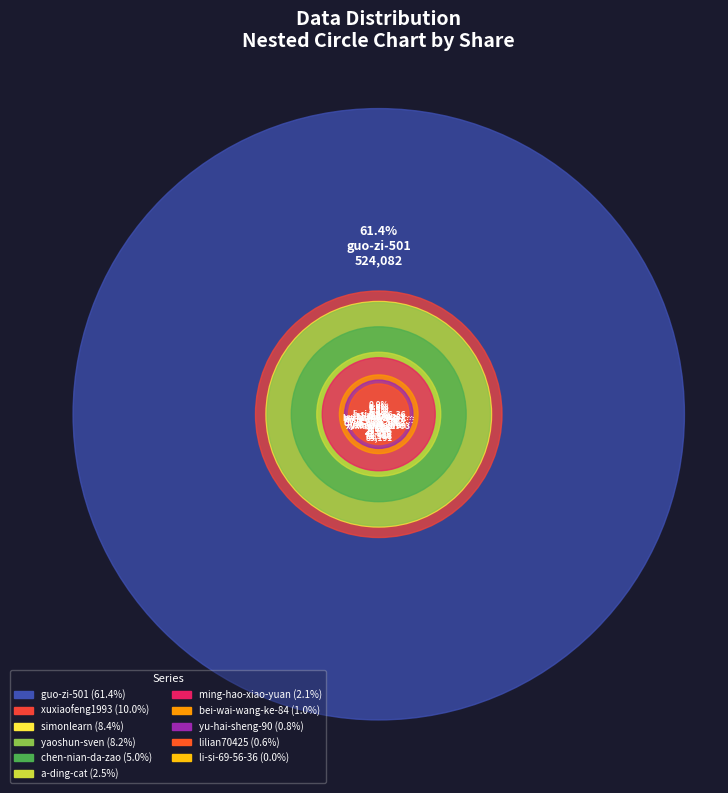

To the nearest percent, what portion does a-ding-cat represent?

3%